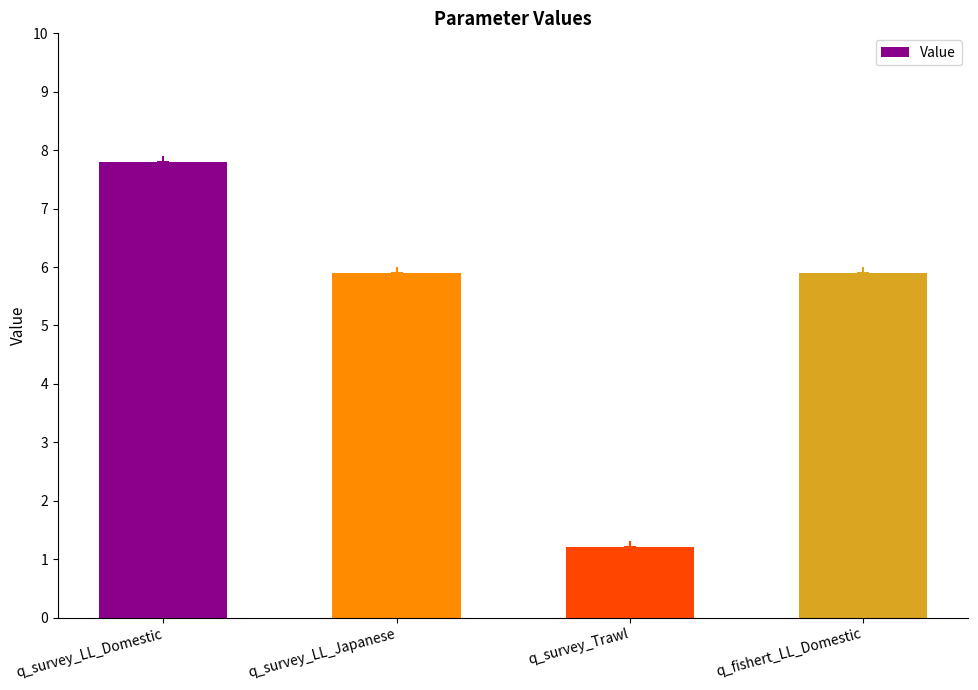

Reading left to right, what are all the values shown in this chart?

7.8	5.9	1.2	5.9